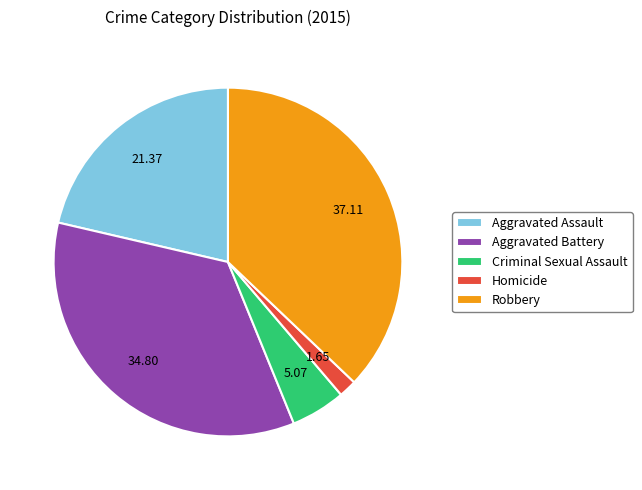

Which category has the biggest portion of the pie?

Robbery